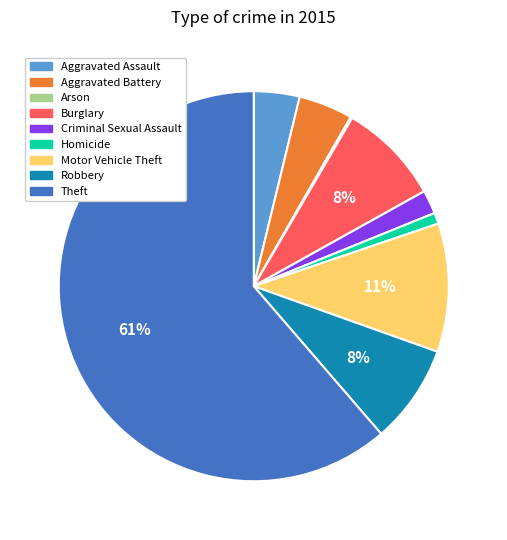

To the nearest percent, what is the combined percentage of Theft and Burglary?

70%